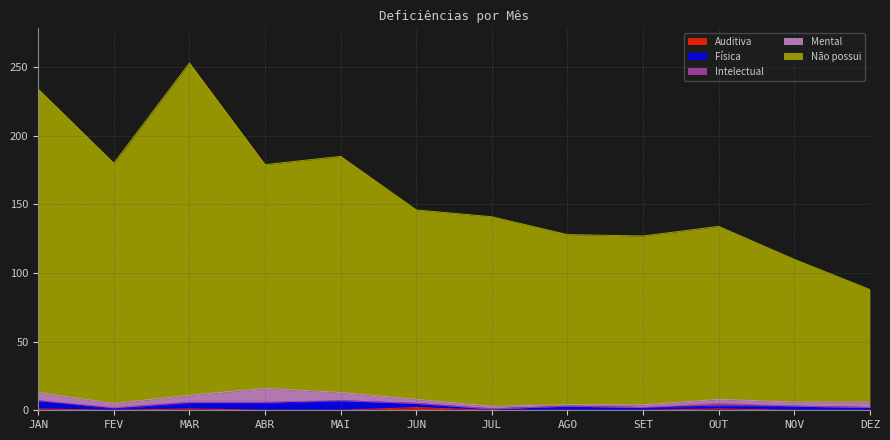

Which category has the highest value in the Intelectual series?

OUT